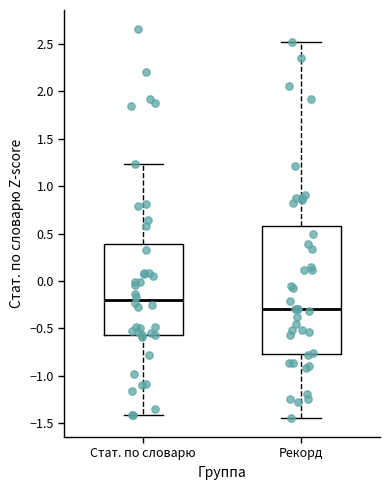

Reading left to right, read every box against the y-axis: the position of its median line, the range the box covers, and the ends of its whiskers. The values are not printed on the chart, so give them approximately, as read against the axis.

Стат. по словарю: median -0.20, box -0.55 to 0.40, whiskers -1.40 to 1.25
Рекорд: median -0.30, box -0.75 to 0.60, whiskers -1.45 to 2.50